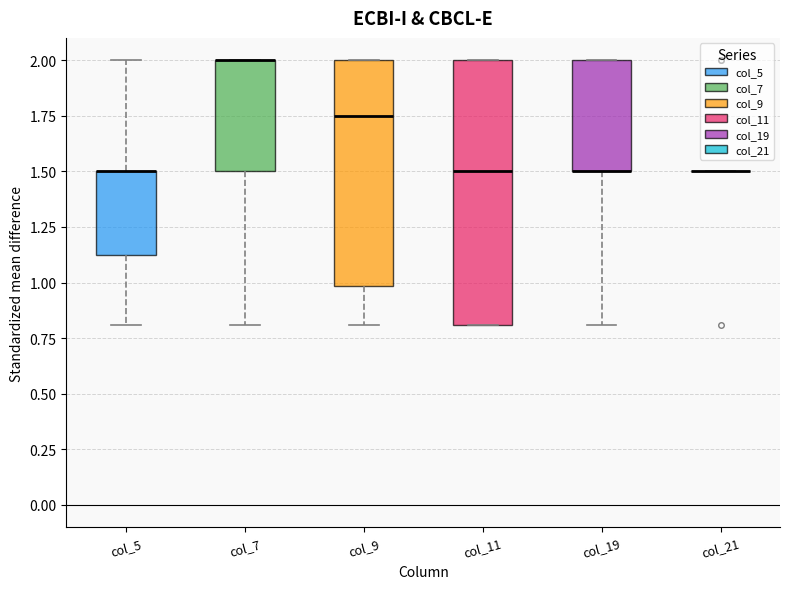

Reading left to right, transcribe this box plot: for each box, give where its median line is, the range the box spans, and where its two whiskers end, as read against the y-axis. The values are not printed on the chart, so give them approximately, as read against the axis.

col_5: median 1.50 (drawn on the box's upper edge), box 1.15 to 1.50, whiskers 0.80 to 2.00
col_7: median 2.00 (drawn on the box's upper edge), box 1.50 to 2.00, whiskers 0.80 to 2.00
col_9: median 1.75, box 1.00 to 2.00, whiskers 0.80 to 2.00
col_11: median 1.50, box 0.80 to 2.00, whiskers 0.80 to 2.00
col_19: median 1.50 (drawn on the box's lower edge), box 1.50 to 2.00, whiskers 0.80 to 2.00
col_21: box collapsed to a line at 1.50, whiskers 1.50 to 1.50